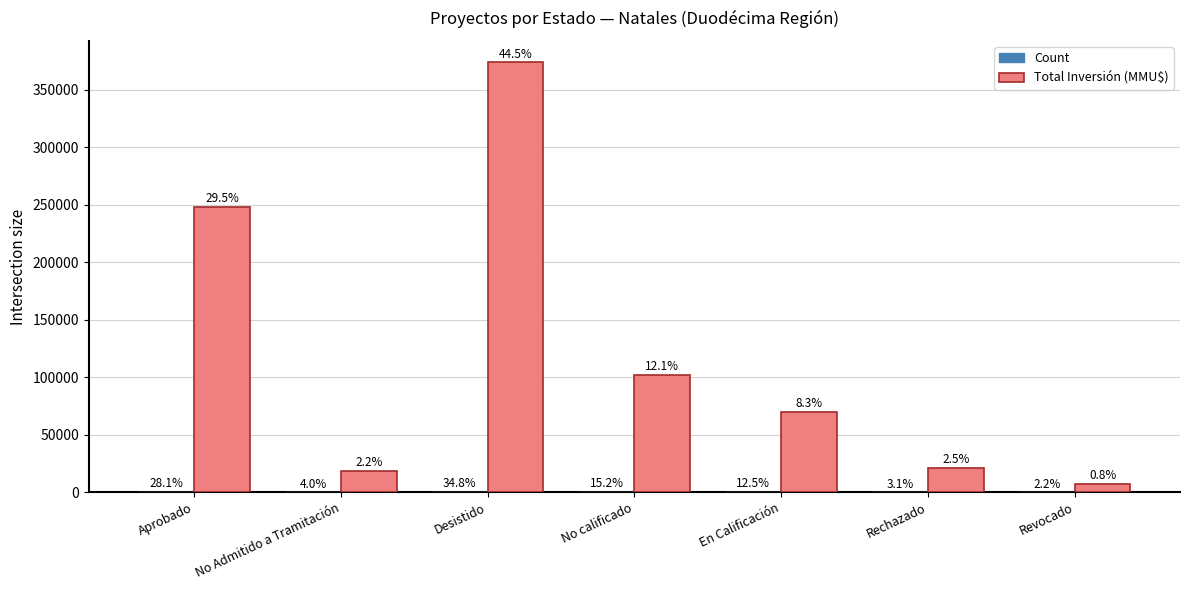

Reading right to left, what are all the values shown in this chart?

Count: Revocado=5	Rechazado=7	En Calificación=28	No calificado=34	Desistido=78	No Admitido a Tramitación=9	Aprobado=63
Total Inversión (MMU$): Revocado=7000	Rechazado=21000	En Calificación=70000	No calificado=102000	Desistido=374116	No Admitido a Tramitación=18600	Aprobado=248054